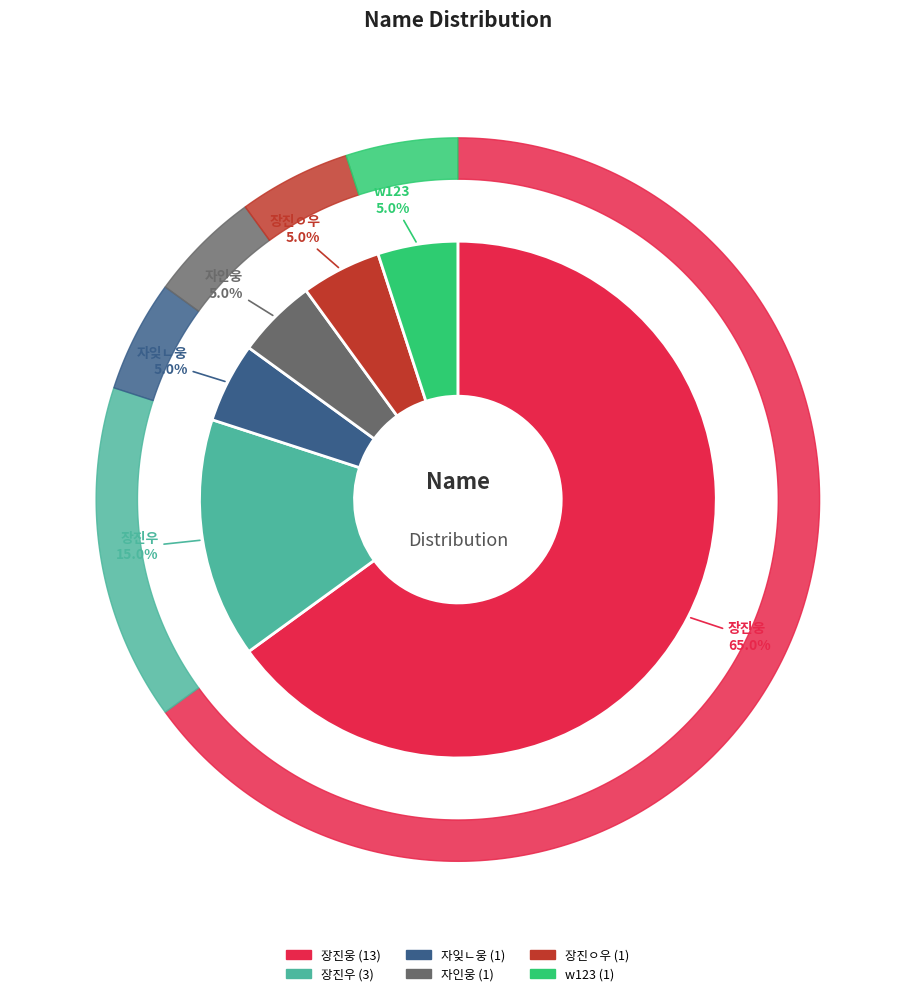

Which slice is the smallest?

자잊ㄴ웅